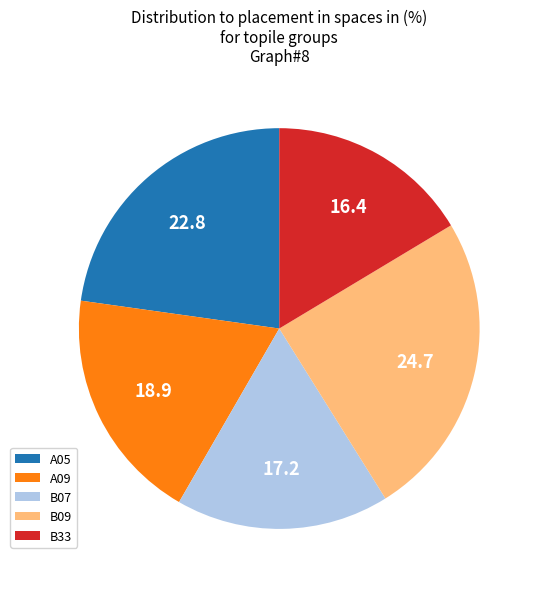

Do B09 and B07 together represent more than half of the pie?

No